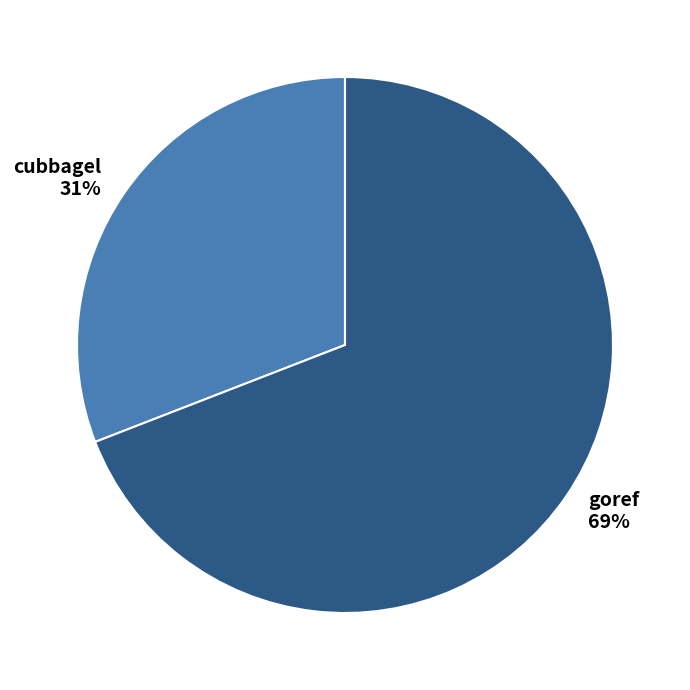

Which has a higher value, cubbagel or goref?

goref